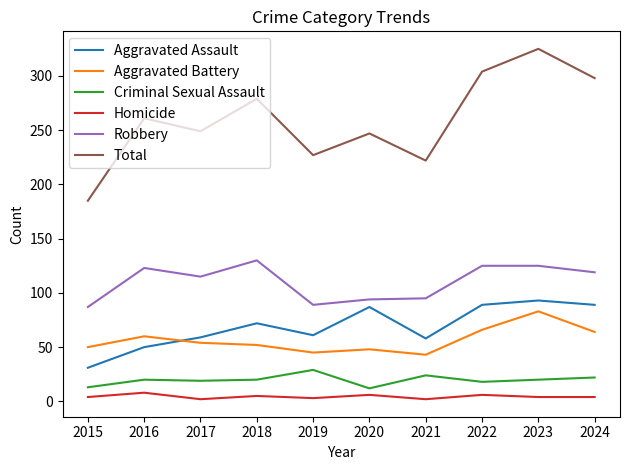

Is the value of Criminal Sexual Assault at 2022 greater than the value of Homicide at 2015?

Yes